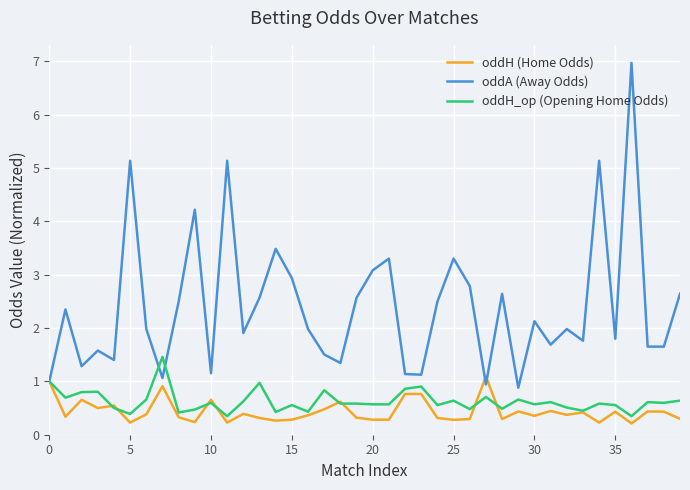

What is the highest value of the oddA (Away Odds) series?

7.0